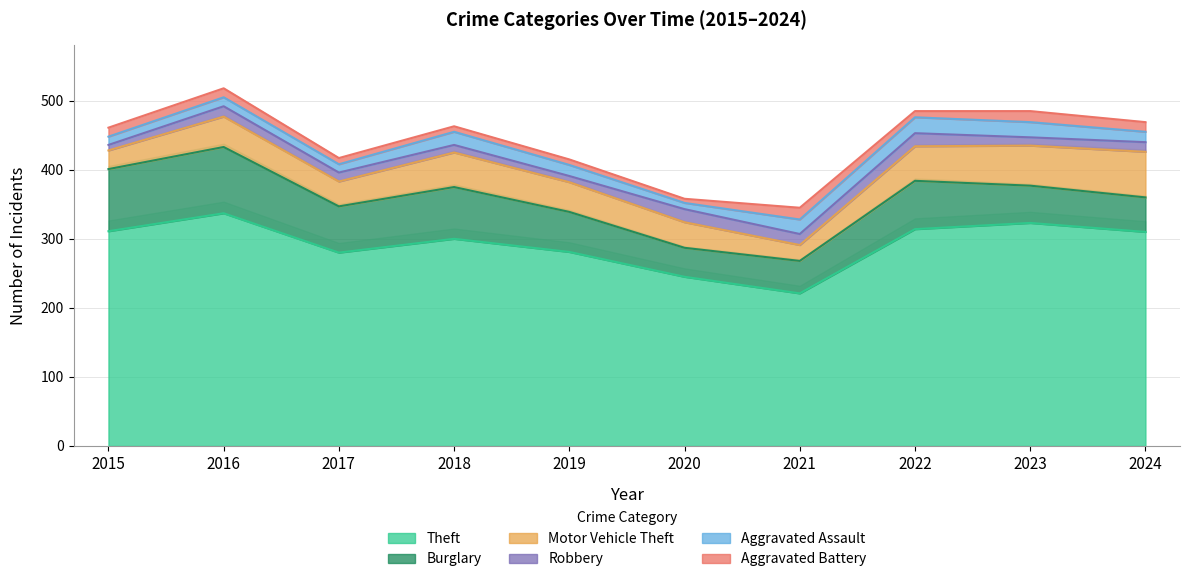

True or false: Theft and Aggravated Battery intersect in this chart.

False